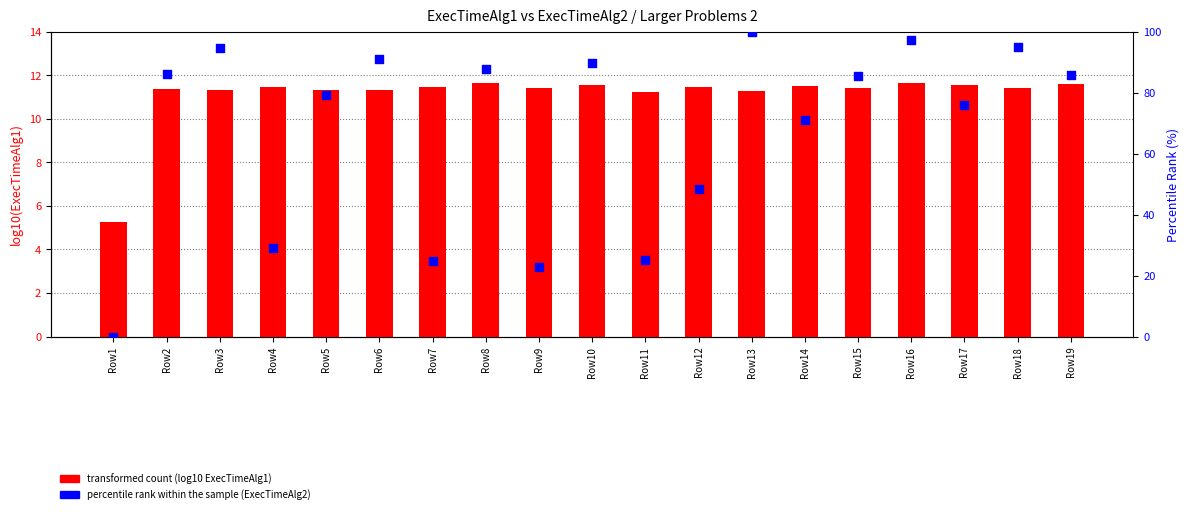

What is the total value across all series at Row2?

97.7